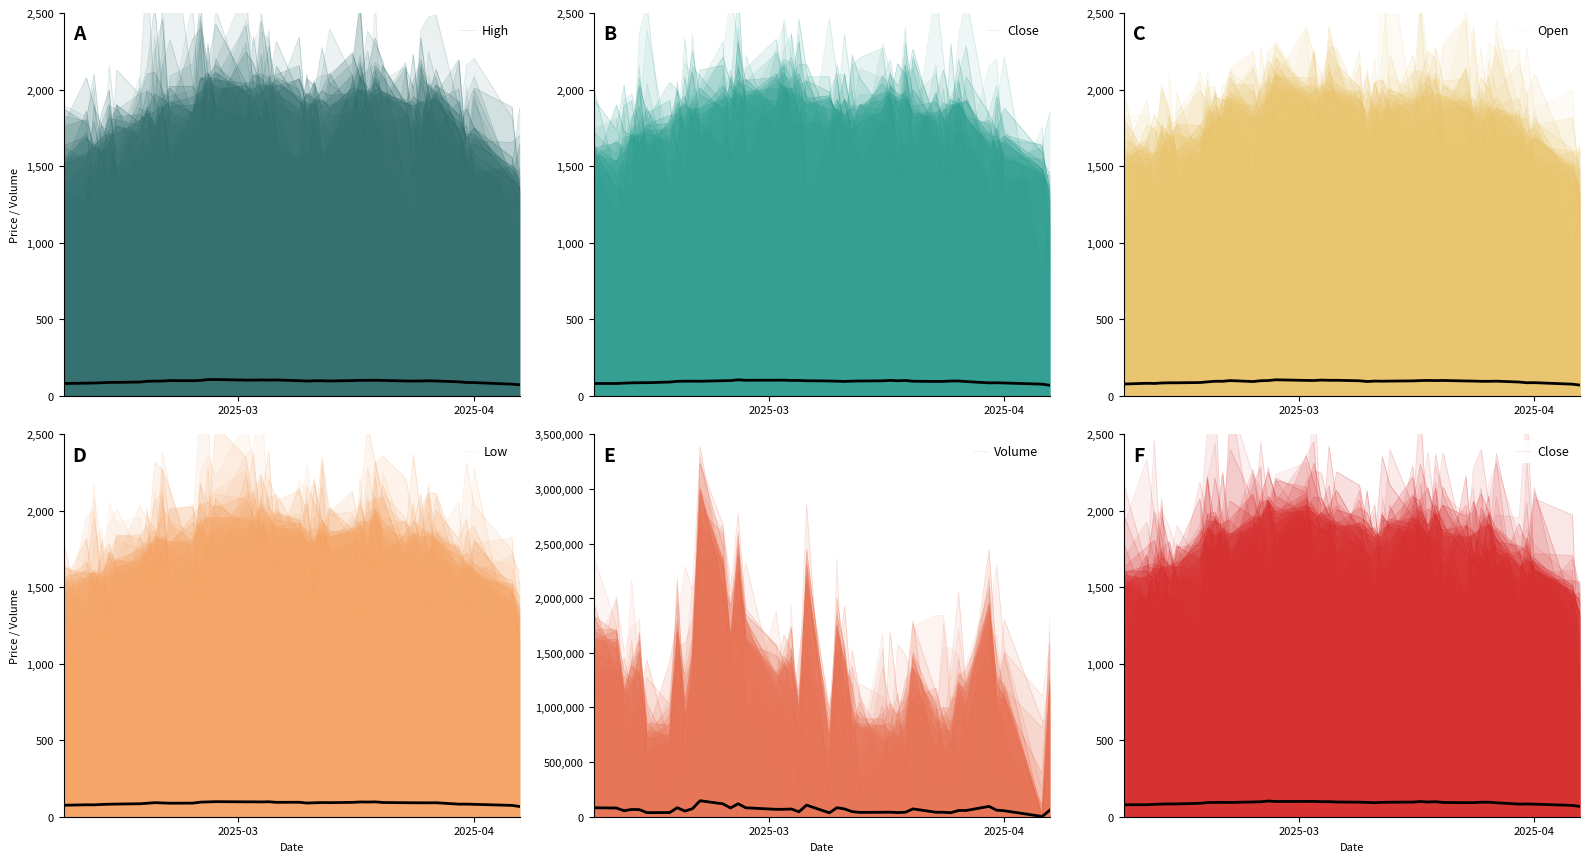

At 4, list the series in order from largest to smallest.

Volume, Open, Low, Close, High